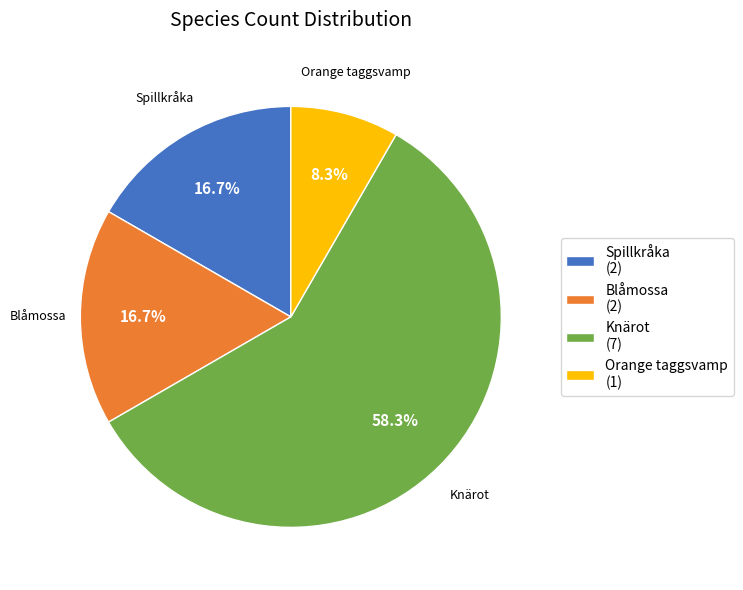

To the nearest percent, what is the difference between the Orange taggsvamp and Blåmossa slice percentages?

8%